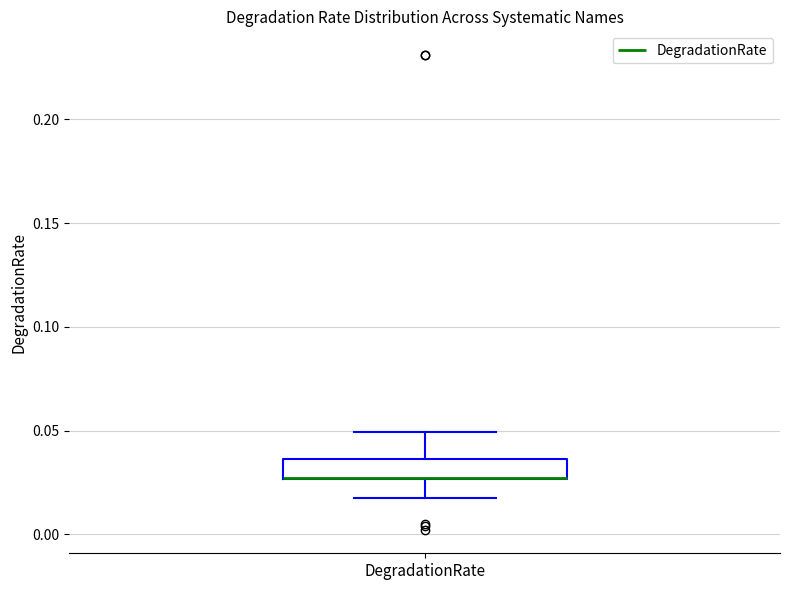

Transcribe this box plot: give where the median line is, the range the box spans, and where the two whiskers end, as read against the y-axis. The values are not printed on the chart, so give them approximately, as read against the axis.

median 0.025 (drawn on the box's lower edge), box 0.025 to 0.035, whiskers 0.015 to 0.050